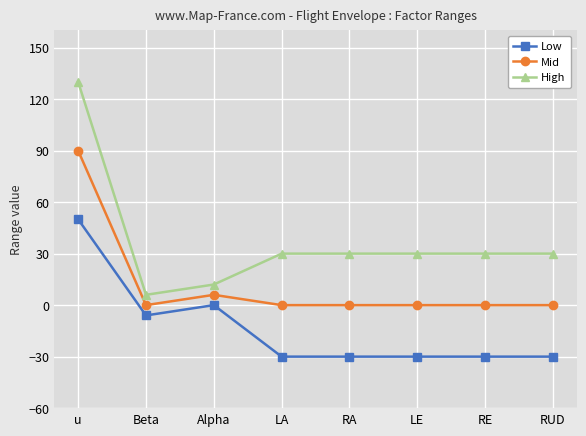

Where is Mid nearest to the value 45?

Alpha